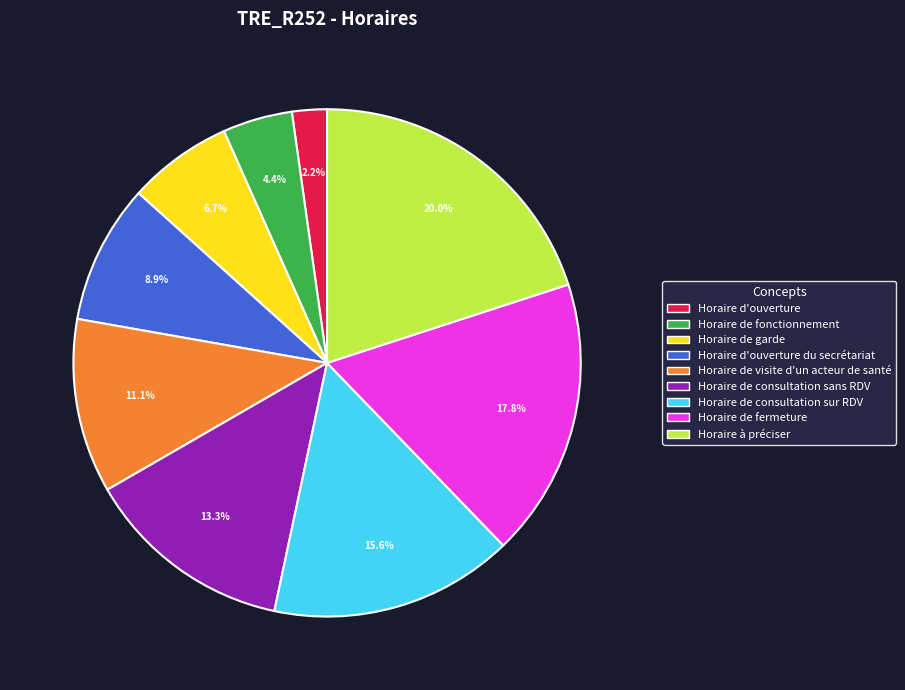

Is there any slice that represents more than half of the pie?

No